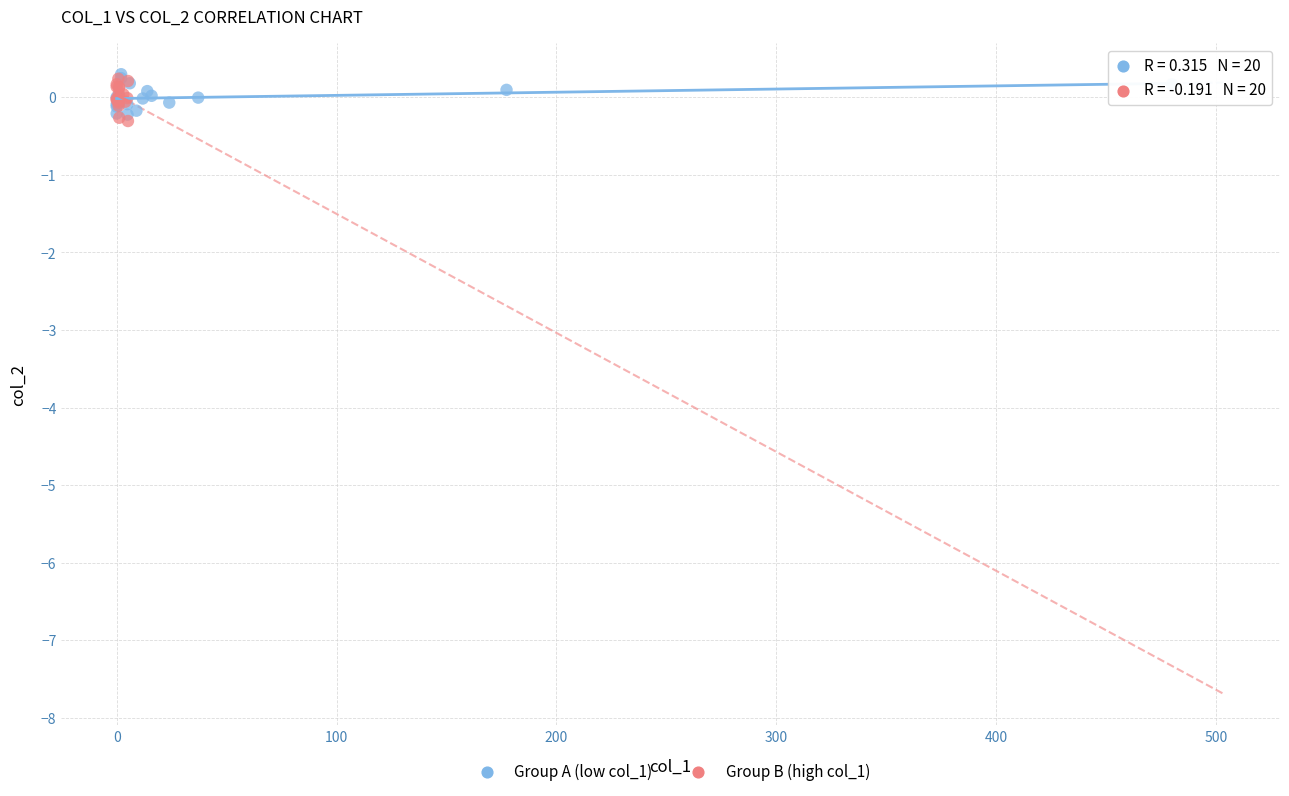

What are all the series names shown in the legend?

Group A (low col_1), Group B (high col_1)